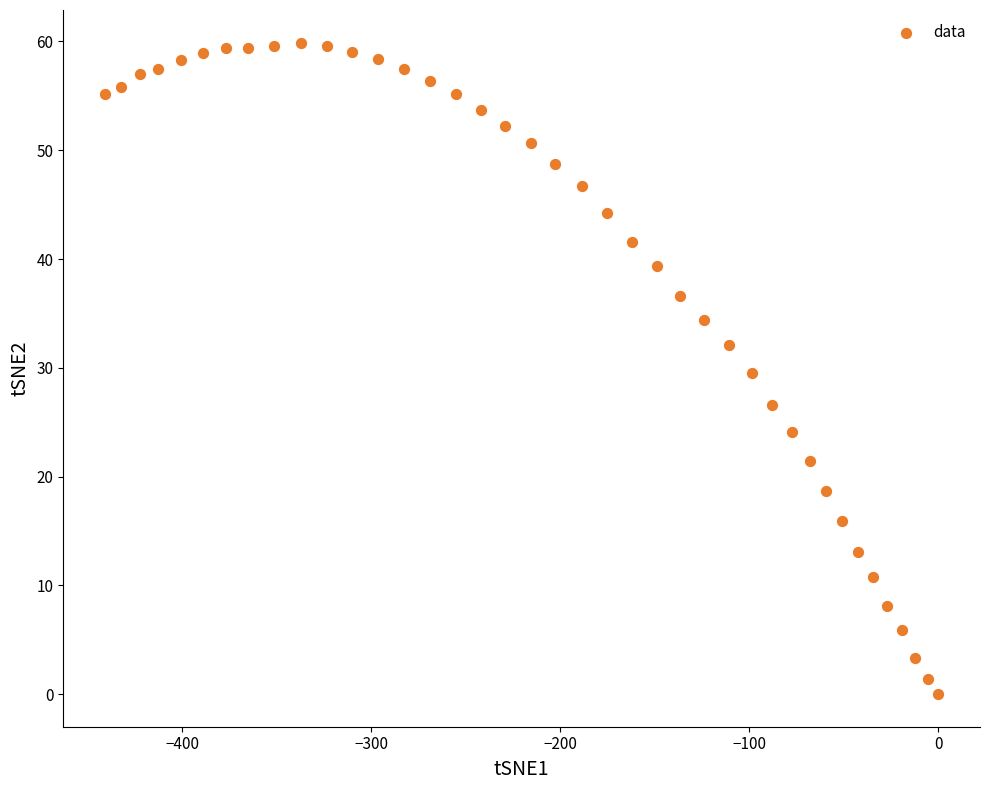

What is the range of X values (max minus min)?

440.8